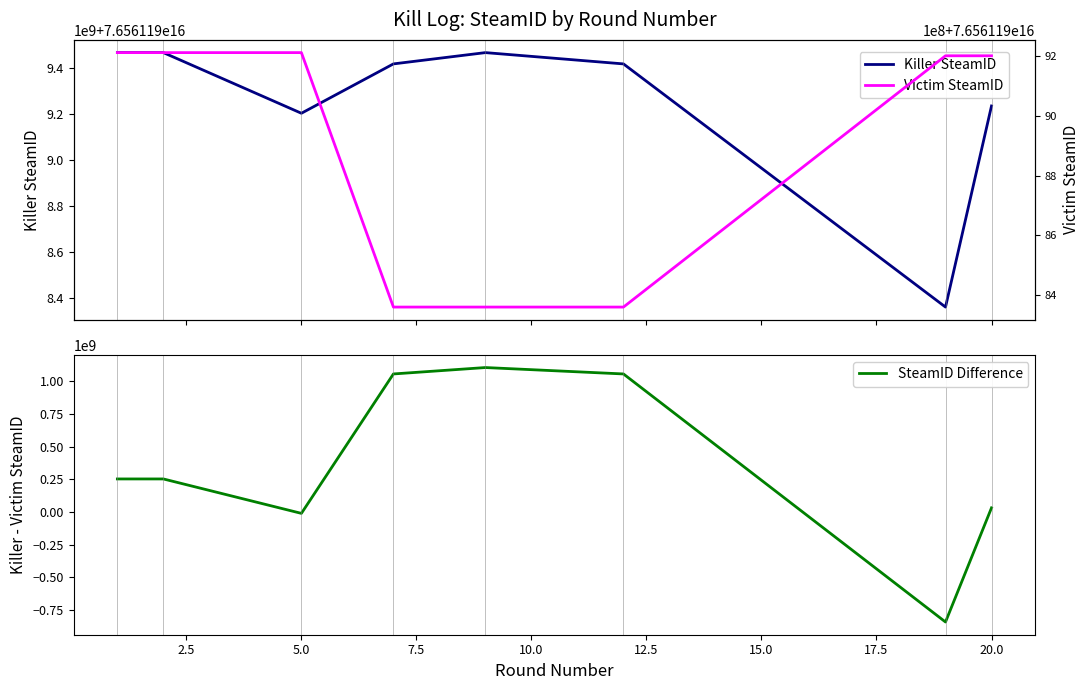

How many times do Victim SteamID and Killer SteamID cross each other?

4